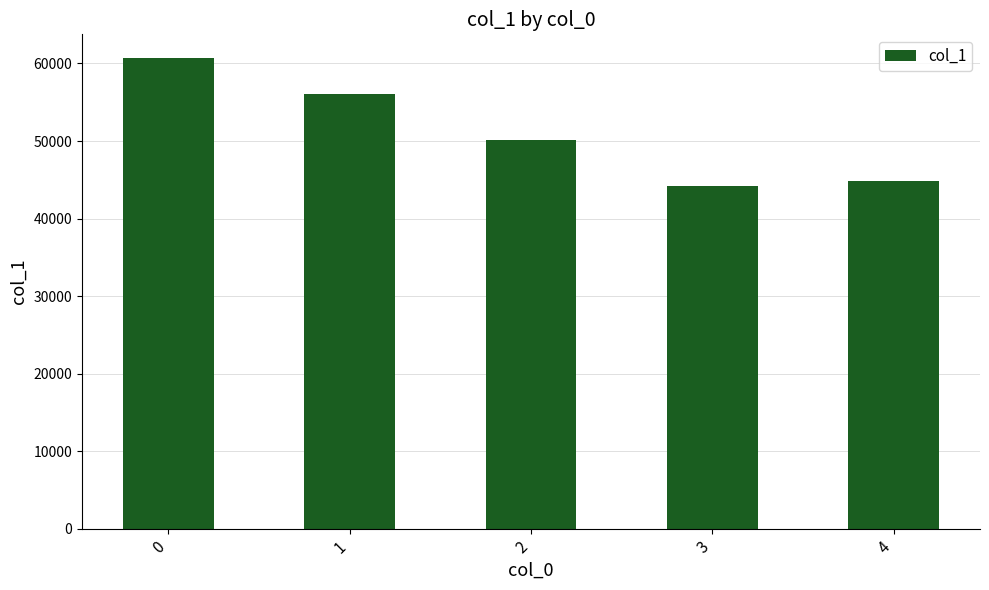

Reading right to left, what are all the values shown in this chart?

4=44818	3=44247	2=50184	1=56096	0=60721